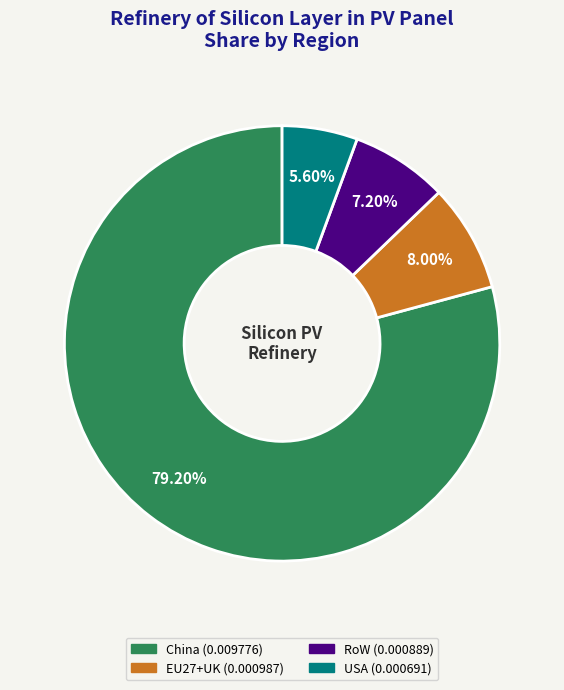

What percentage is NOT represented by EU27+UK?

92.0%